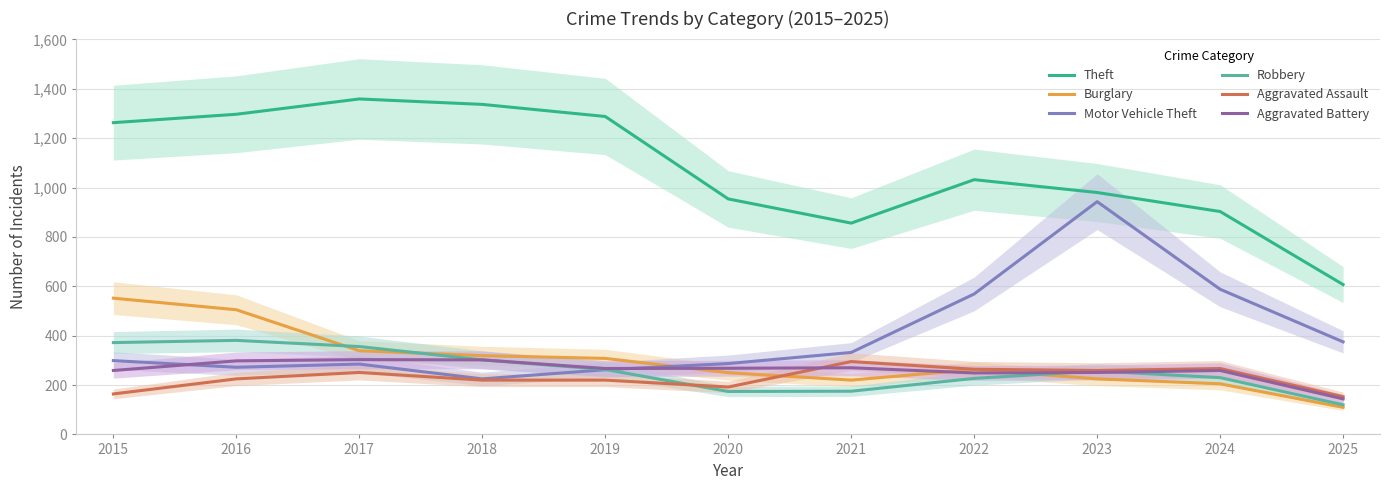

At how many categories does at least one series exceed 1004?

6